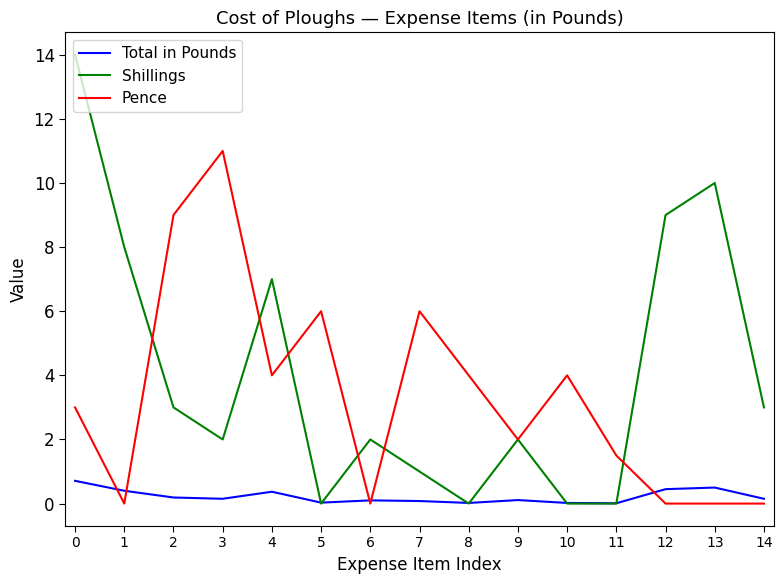

Is it true that Total in Pounds equals 0.5 at 13?

True